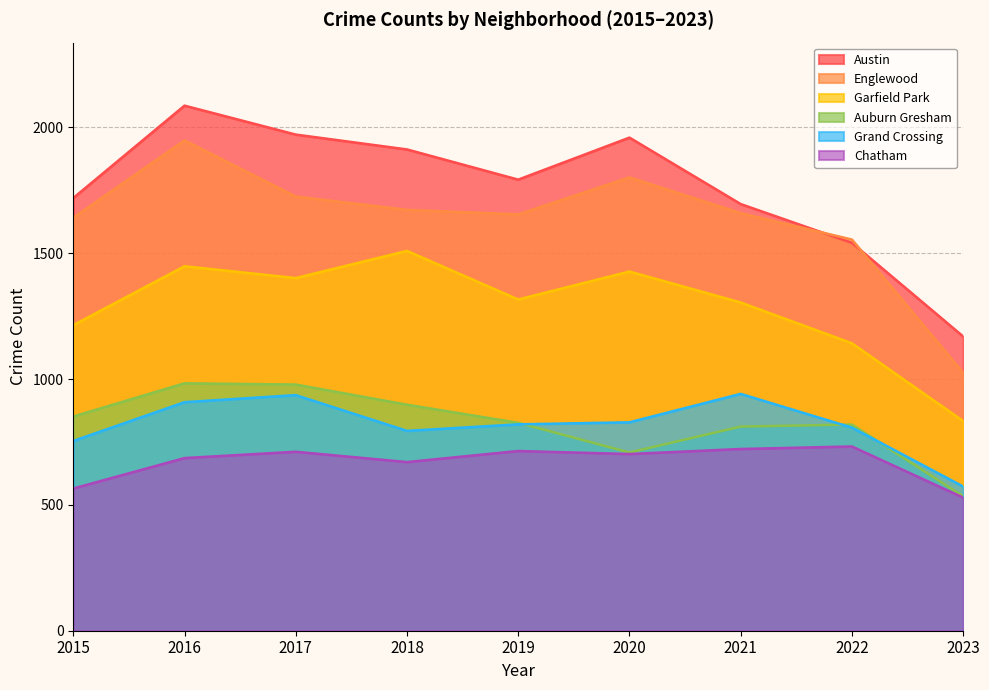

Where is Grand Crossing nearest to the value 757?

2015